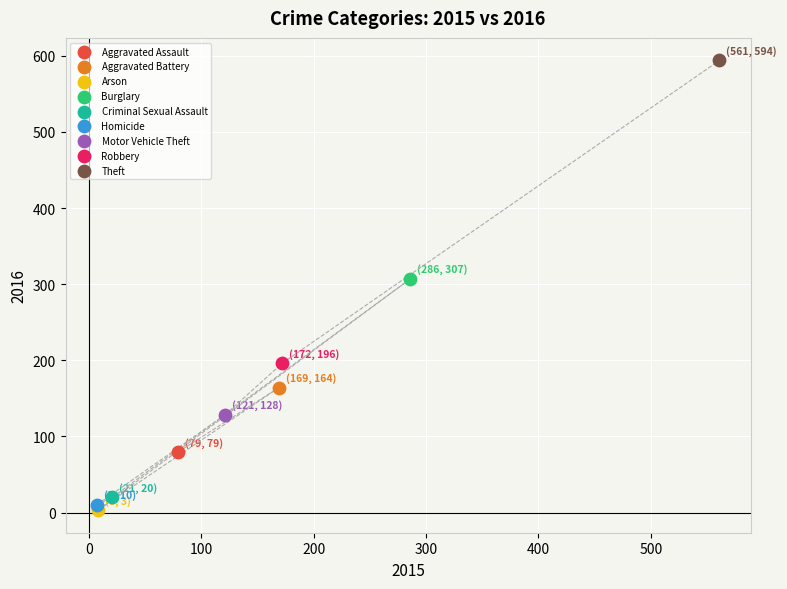

Which series reaches the minimum Y coordinate?

Arson